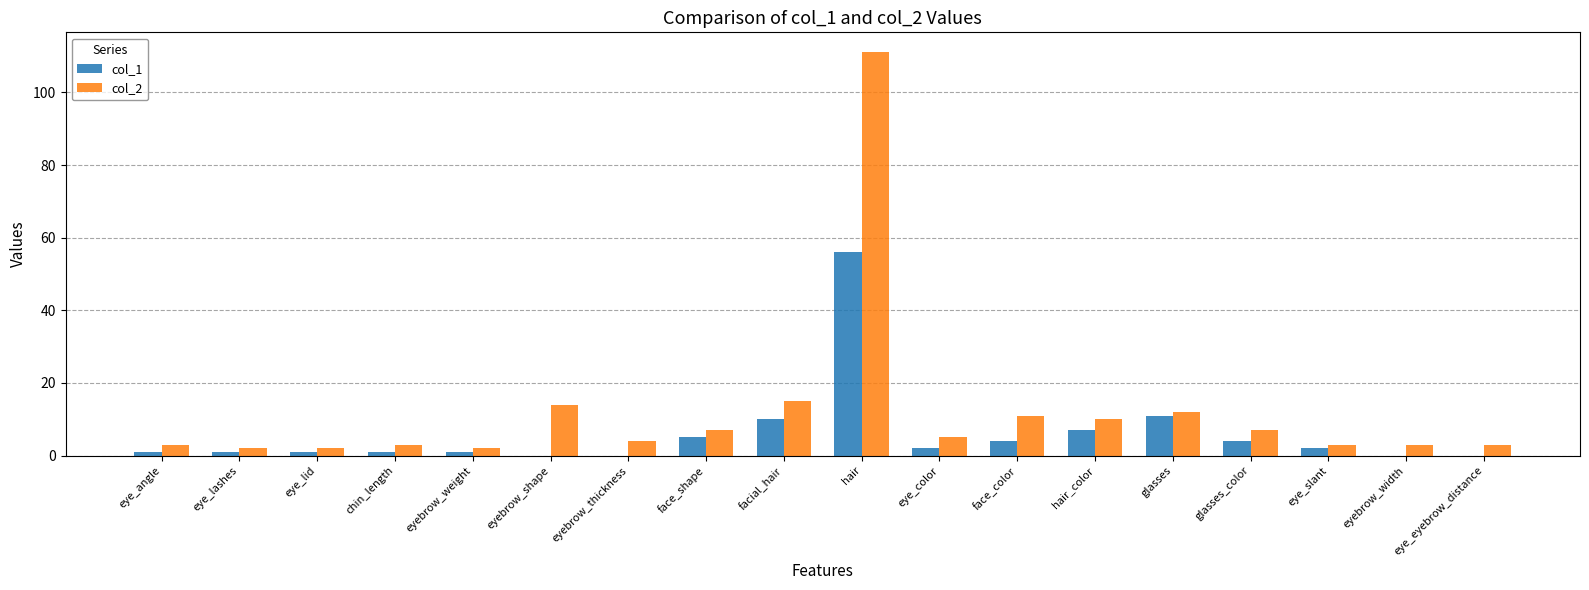

What is the maximum value shown in the chart?

111